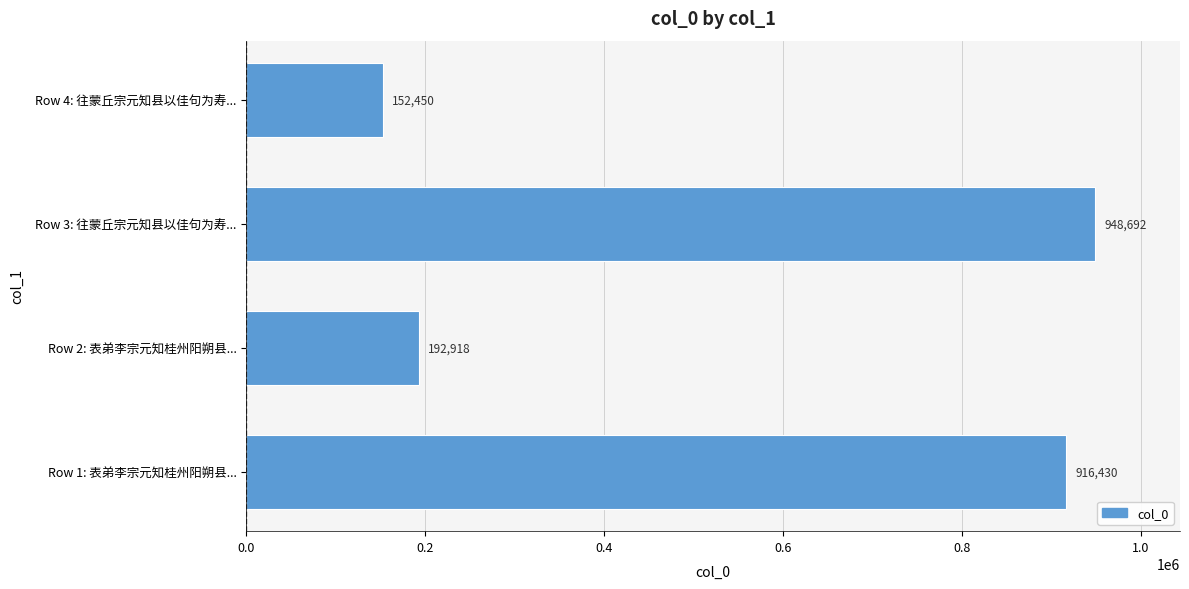

How many bars are there in total?

4